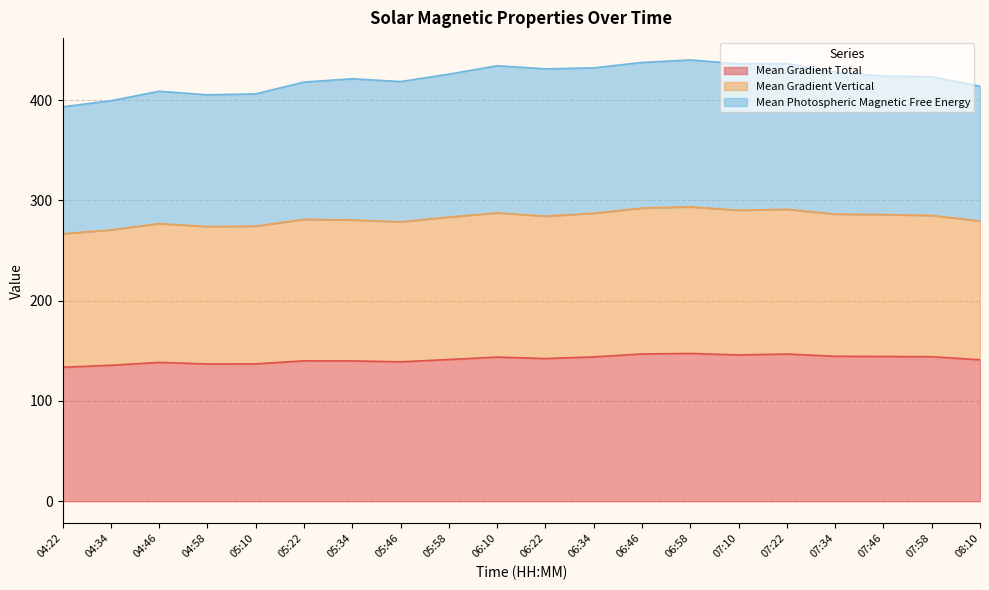

Is it true that Mean Gradient Total equals 60.7 at 04:58?

False